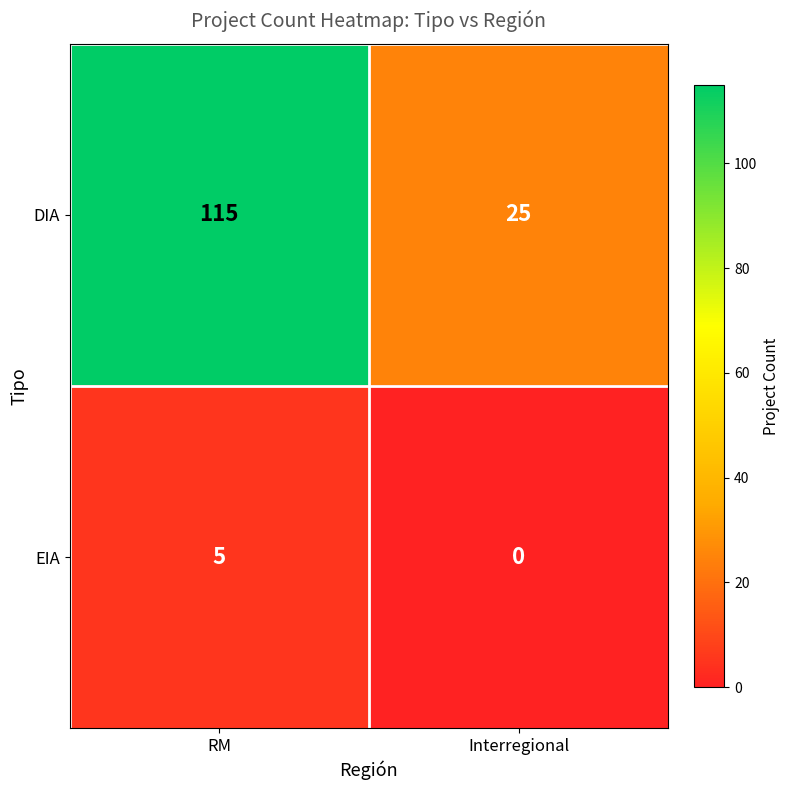

Which series has the widest spread of values?

DIA